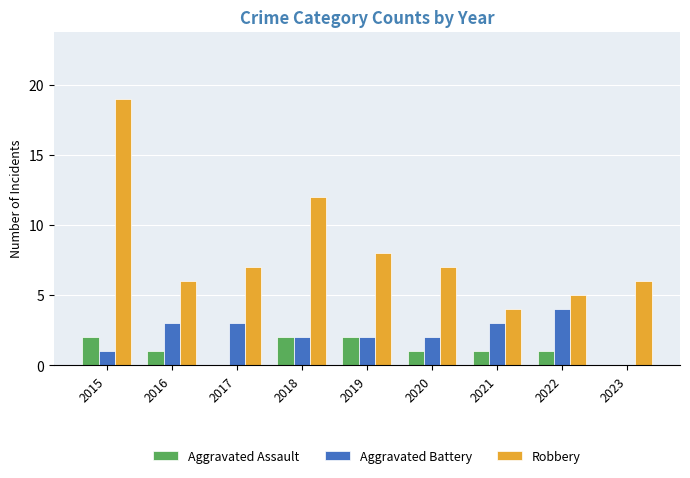

Is the value of Aggravated Battery at 2015 greater than the value of Aggravated Assault at 2015?

No